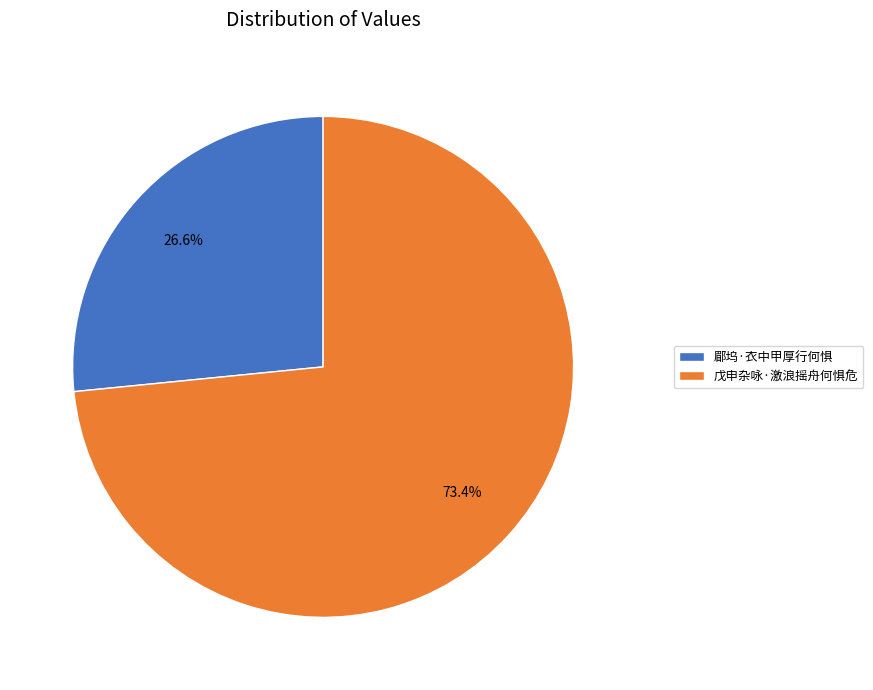

Count the number of slices in the pie.

2